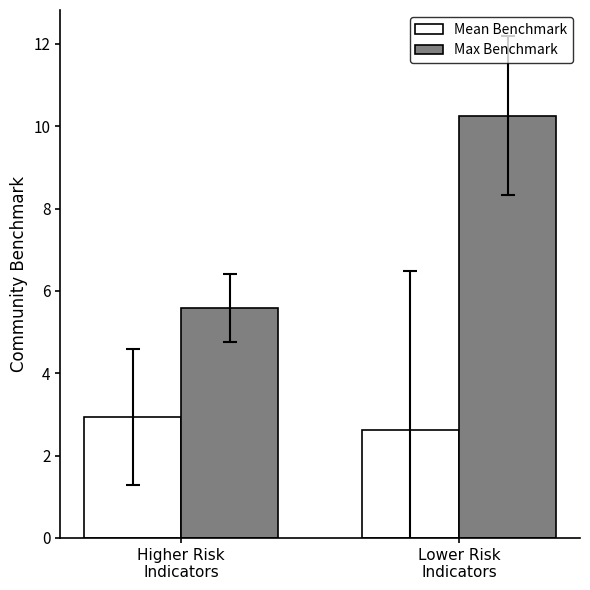

Reading left to right, list all the values displayed in this chart.

Mean Benchmark: 2.9	2.6
Max Benchmark: 5.6	10.3